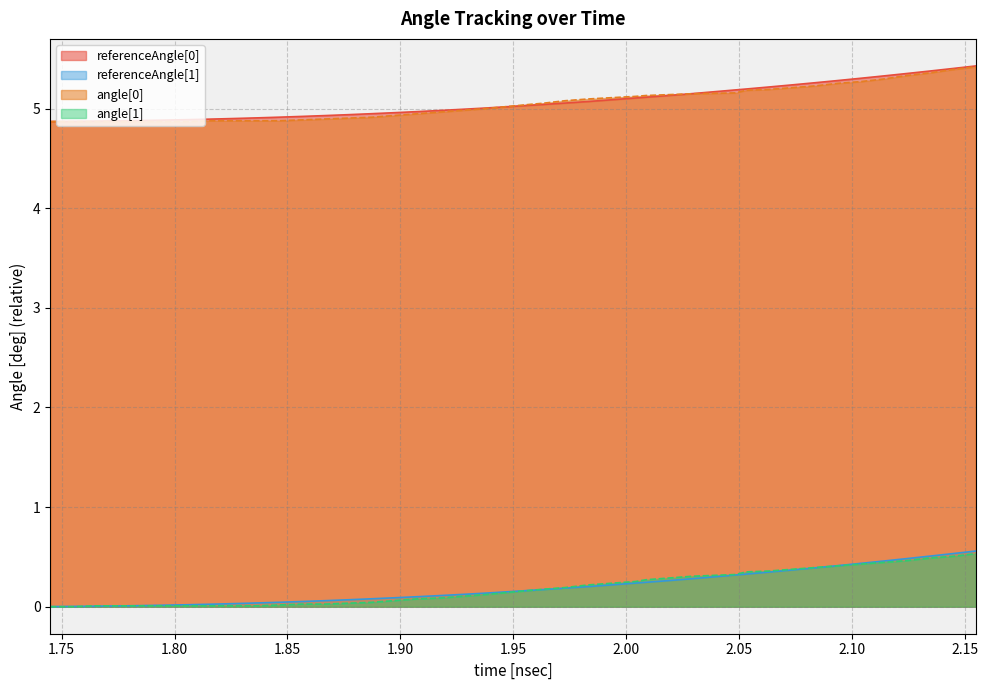

True or false: angle[0] and angle[1] intersect in this chart.

False